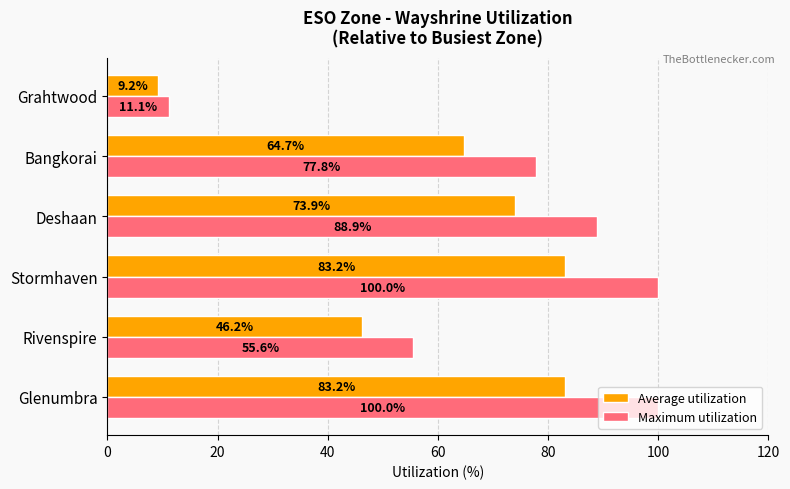

Is it true that Maximum utilization equals 55.6 at Rivenspire?

True